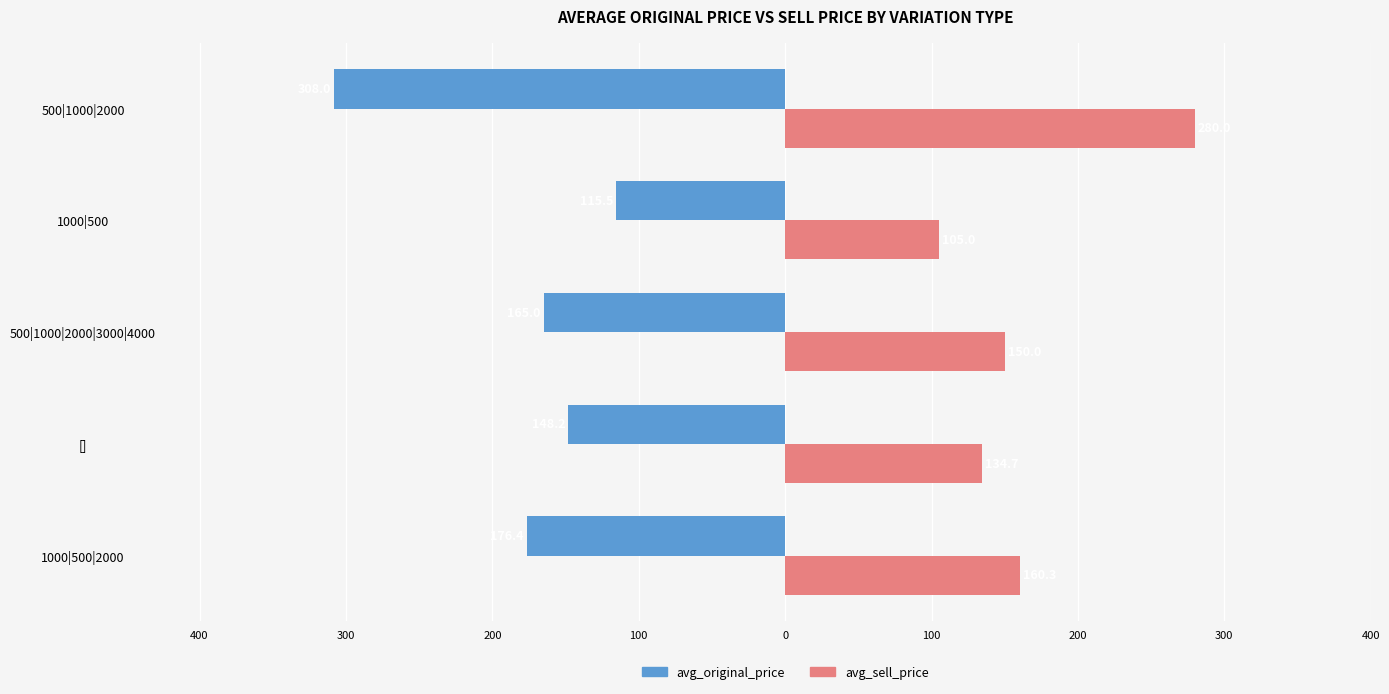

What is the difference between the second highest and second lowest values in the avg_original_price series?

28.2